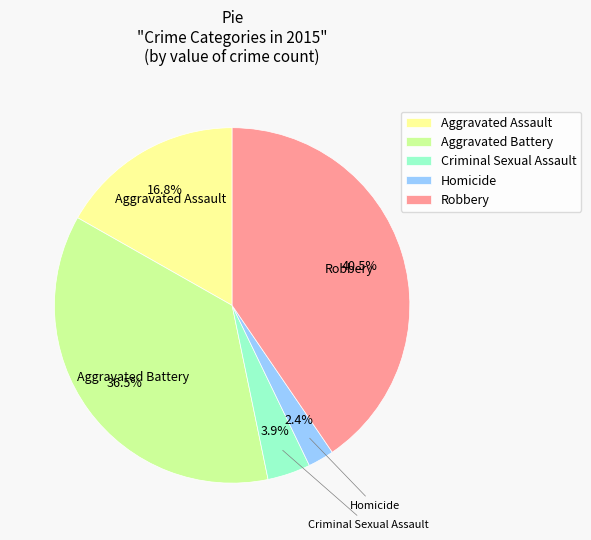

How many slices are in this pie chart?

5